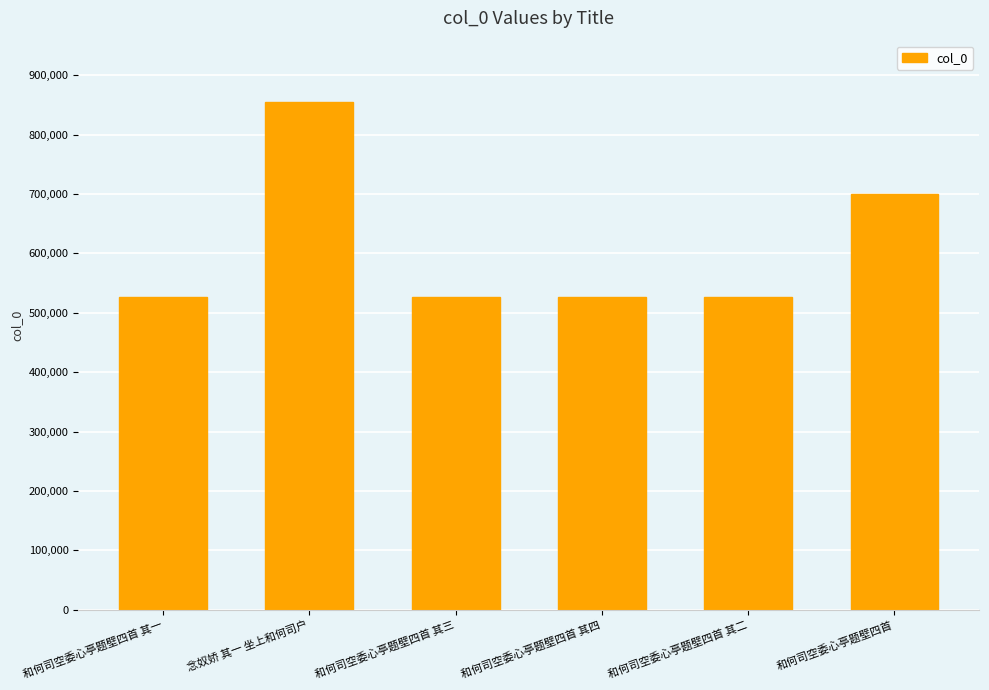

How many series are shown in this chart?

1